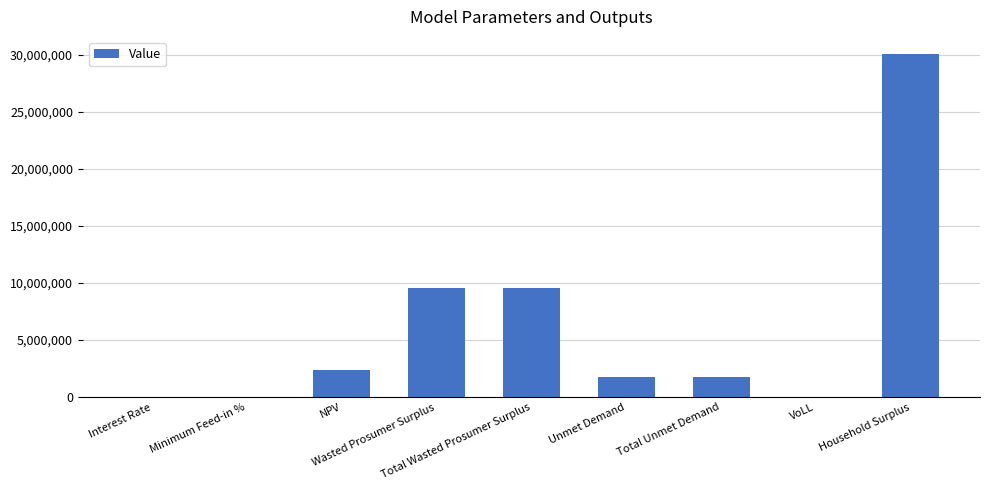

What is the sum of all values?

54977858.1